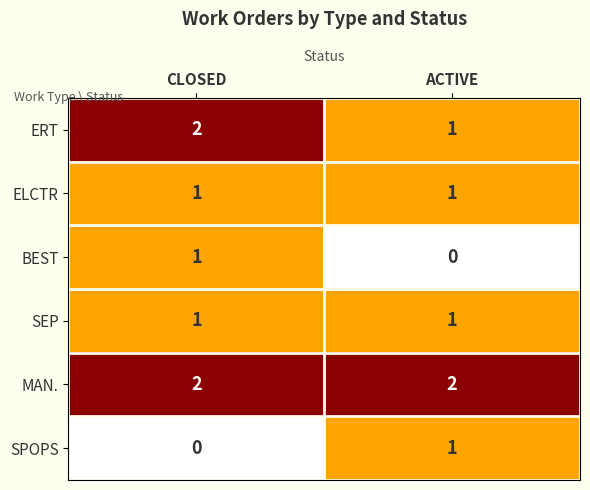

Reading left to right, list all the values displayed in this chart.

ERT: CLOSED=2	ACTIVE=1
ELCTR: CLOSED=1	ACTIVE=1
BEST: CLOSED=1	ACTIVE=0
SEP: CLOSED=1	ACTIVE=1
MAN.: CLOSED=2	ACTIVE=2
SPOPS: CLOSED=0	ACTIVE=1